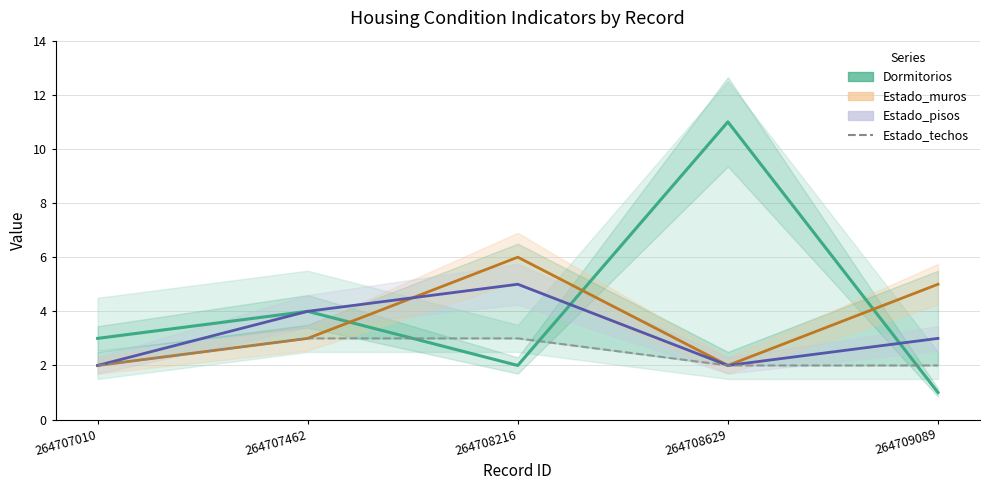

True or false: Dormitorios has a value of 4 at 264707462.

True